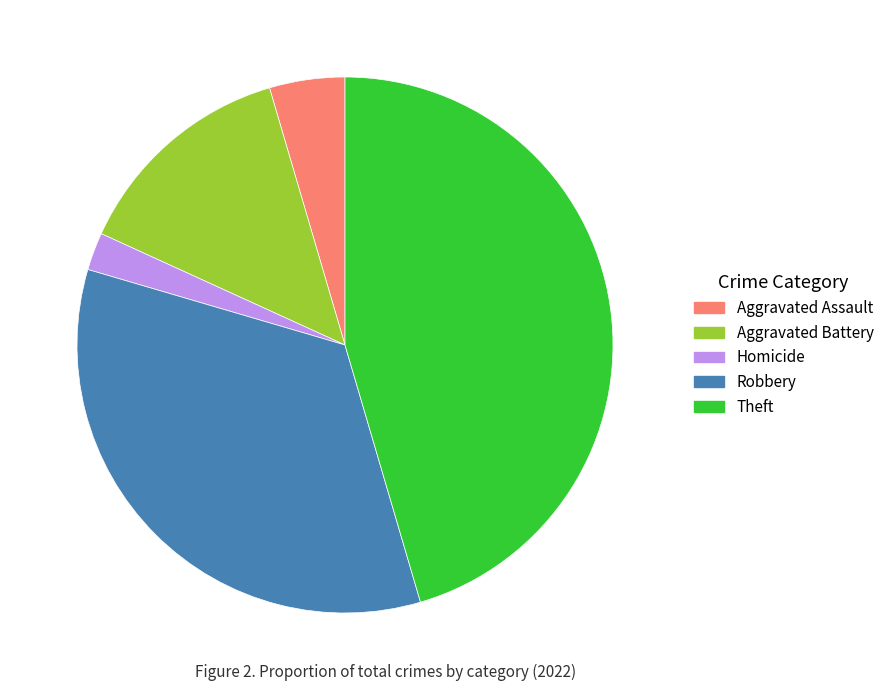

How many slices are in this pie chart?

5